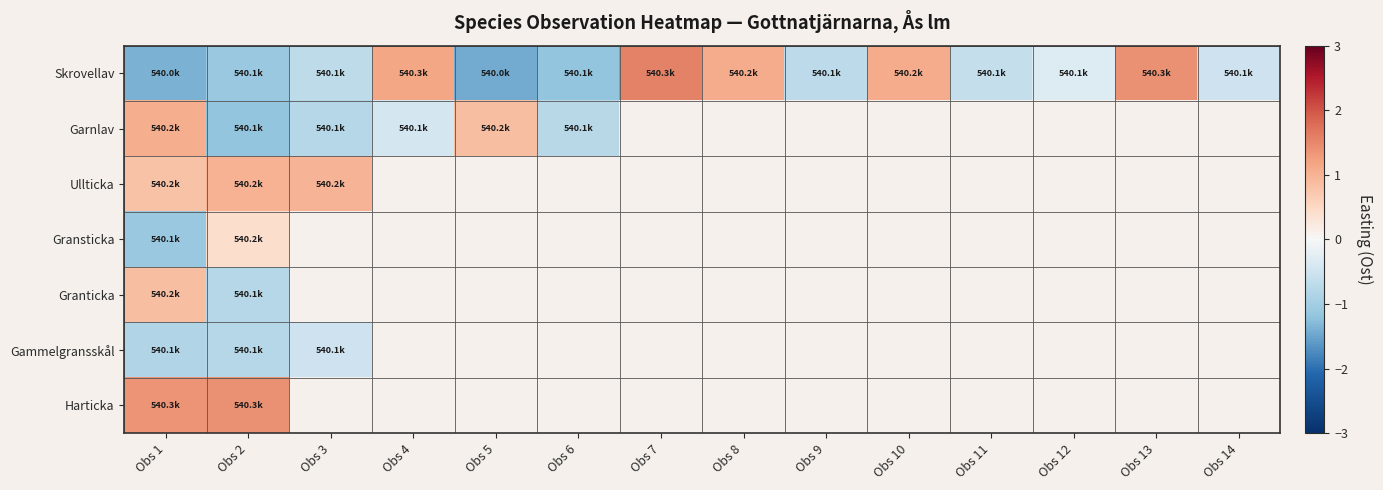

Rank the categories by Garnlav value from lowest to highest.

Obs 2, Obs 3, Obs 6, Obs 4, Obs 5, Obs 1, Obs 7, Obs 8, Obs 9, Obs 10, Obs 11, Obs 12, Obs 13, Obs 14